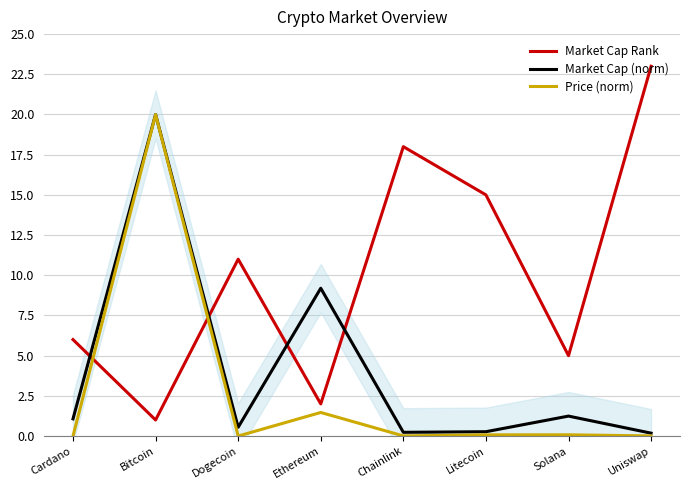

At which category does Market Cap (norm) reach its first local peak?

Bitcoin